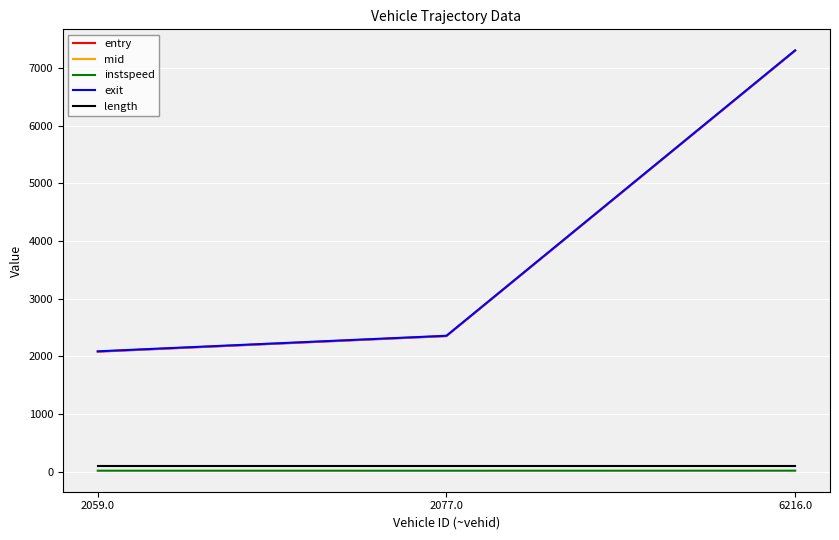

Is it true that entry equals 10202.1 at 6216.0?

False